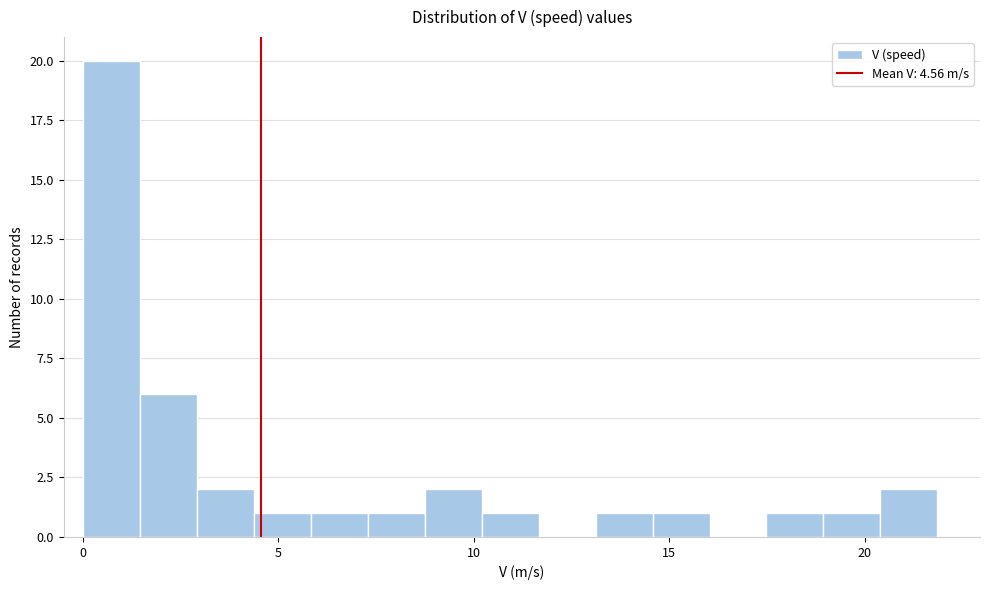

Around what value on the x-axis is the tallest bar? Give the approximate position of its centre, as read against the axis.

0.5